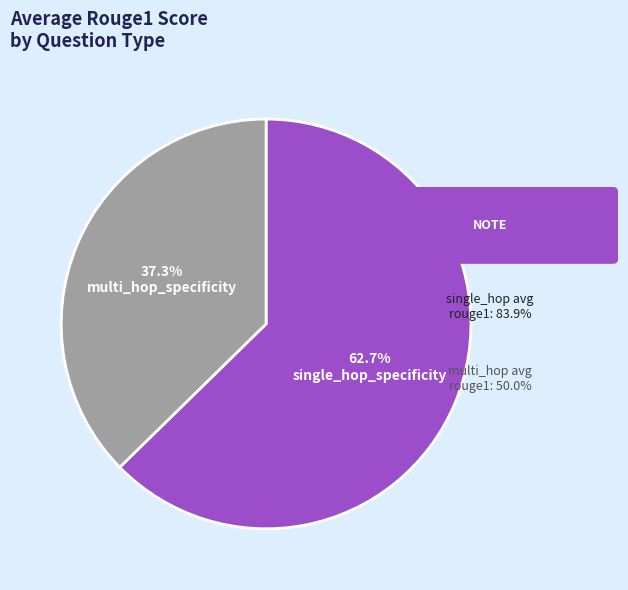

To the nearest percent, what portion does single_hop_specificity represent?

63%